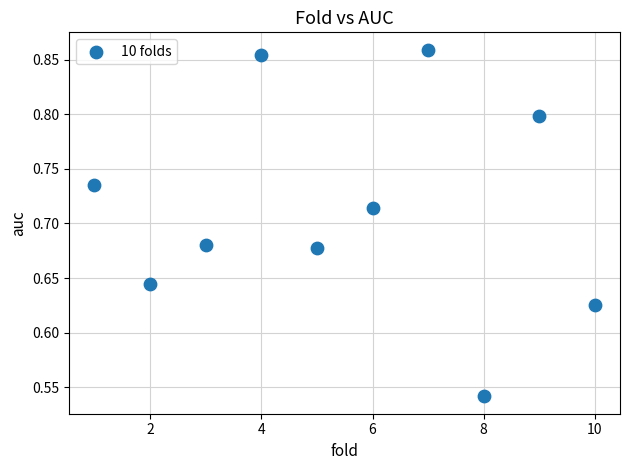

What is the range of Y values (max minus min)?

0.3